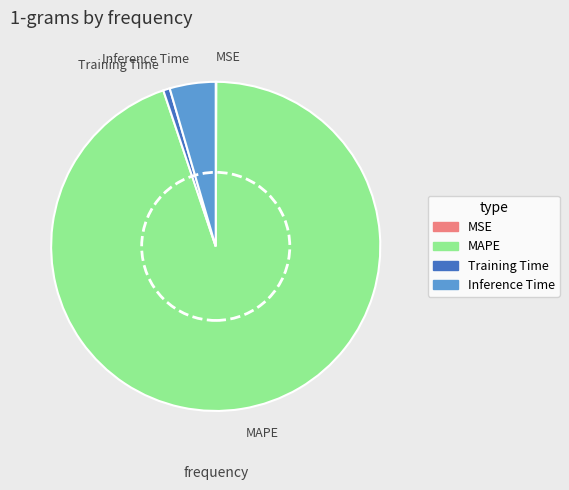

Combined, do Inference Time and Training Time account for over 50%?

No